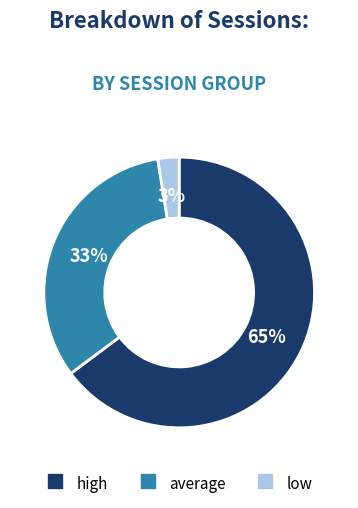

What percentage is the low slice, to the nearest percent?

3%